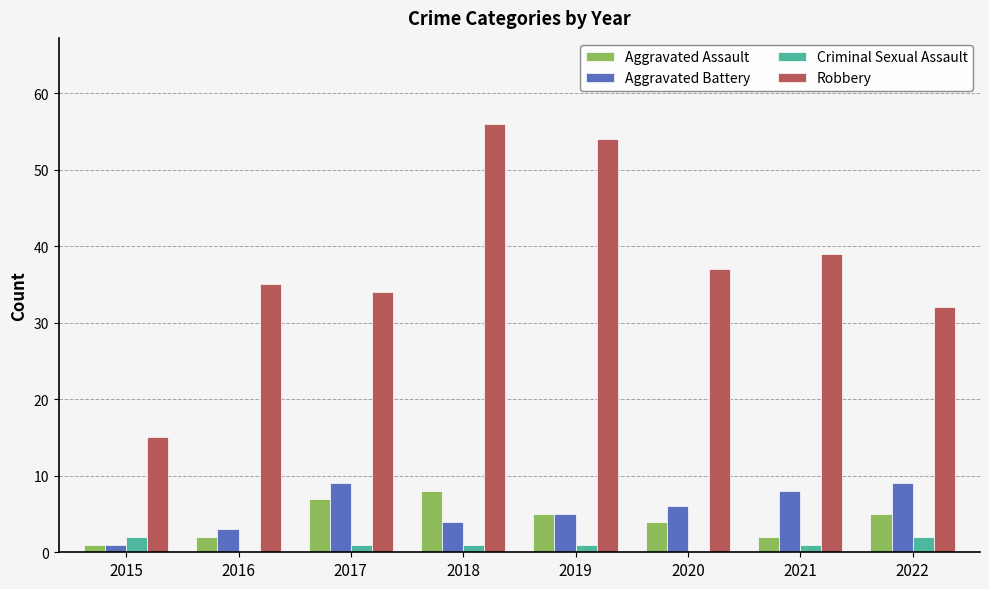

How many distinct data groups are displayed?

4